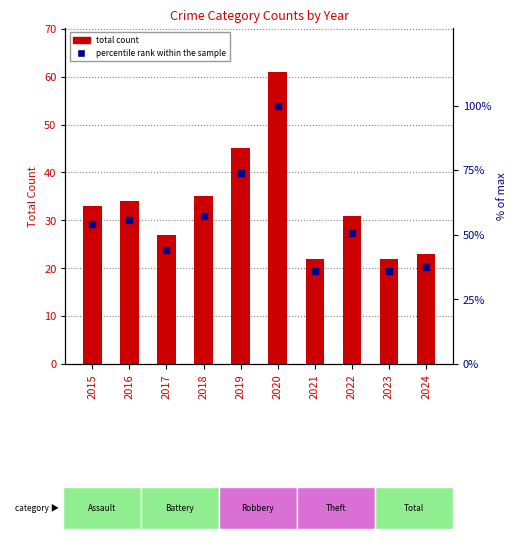

Which series reaches the maximum Y coordinate?

percentile rank within the sample